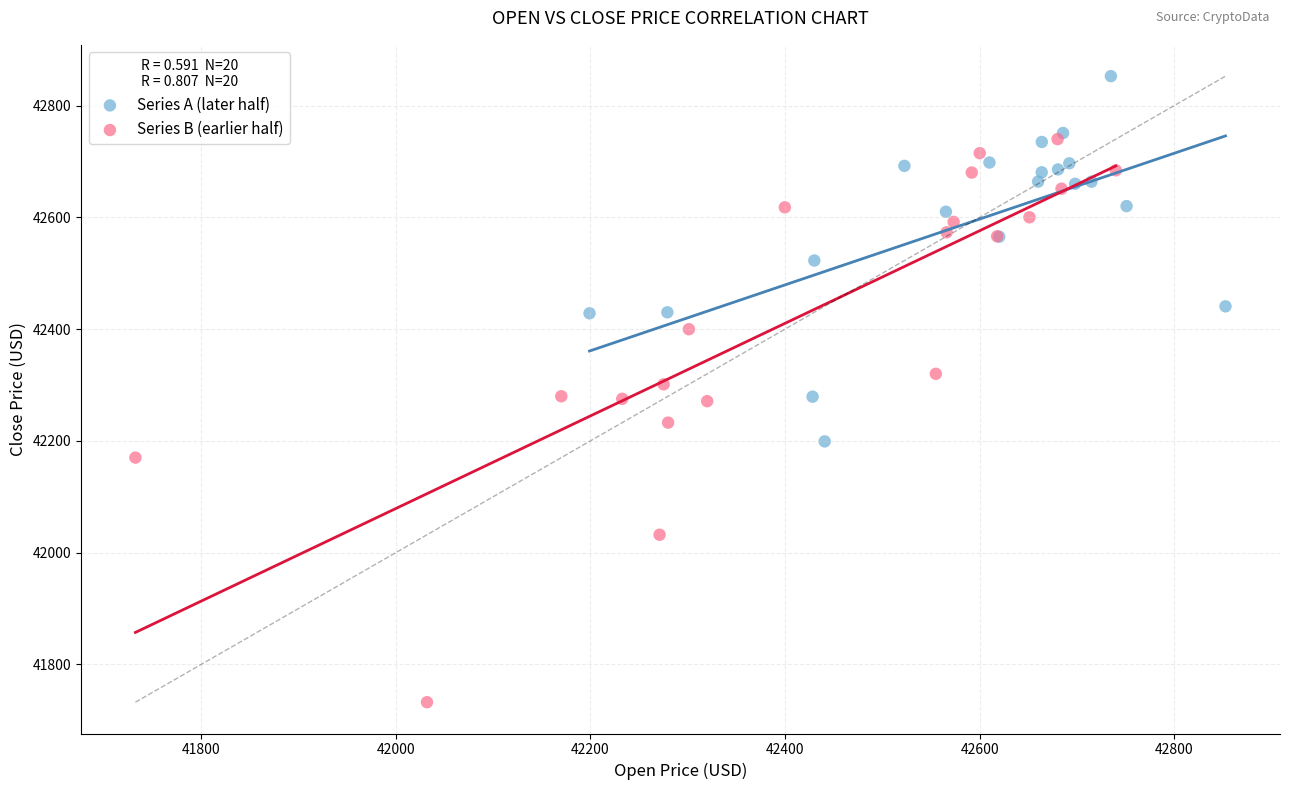

What are all the series names shown in the legend?

Series A (later half), Series B (earlier half)